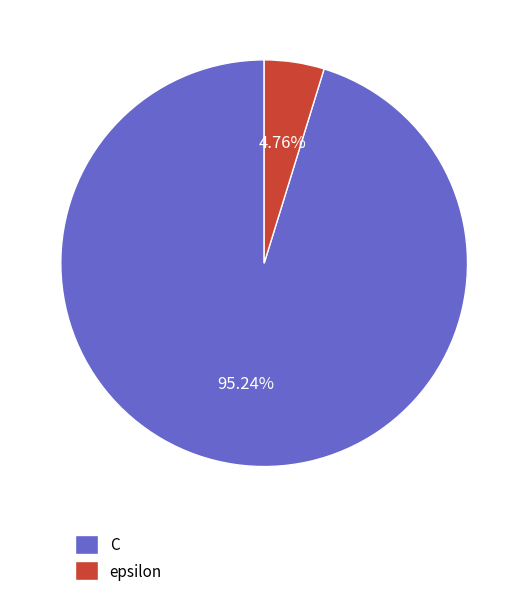

Between epsilon and C, which is larger?

C